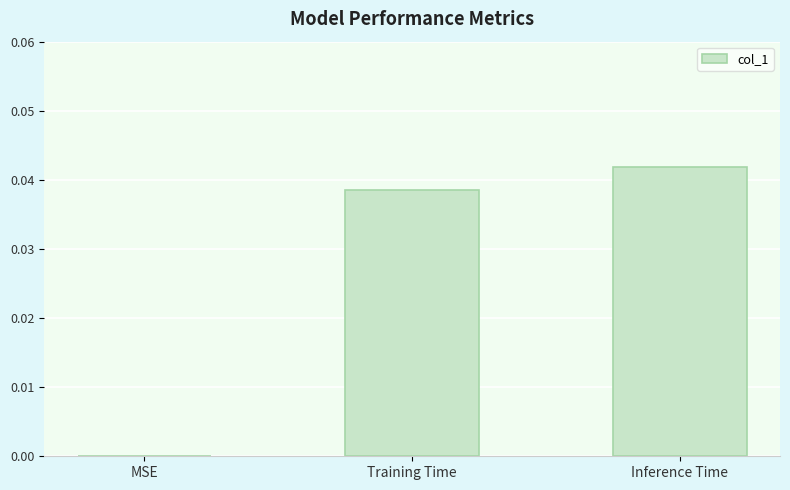

Between Training Time and MSE, which is larger?

Training Time